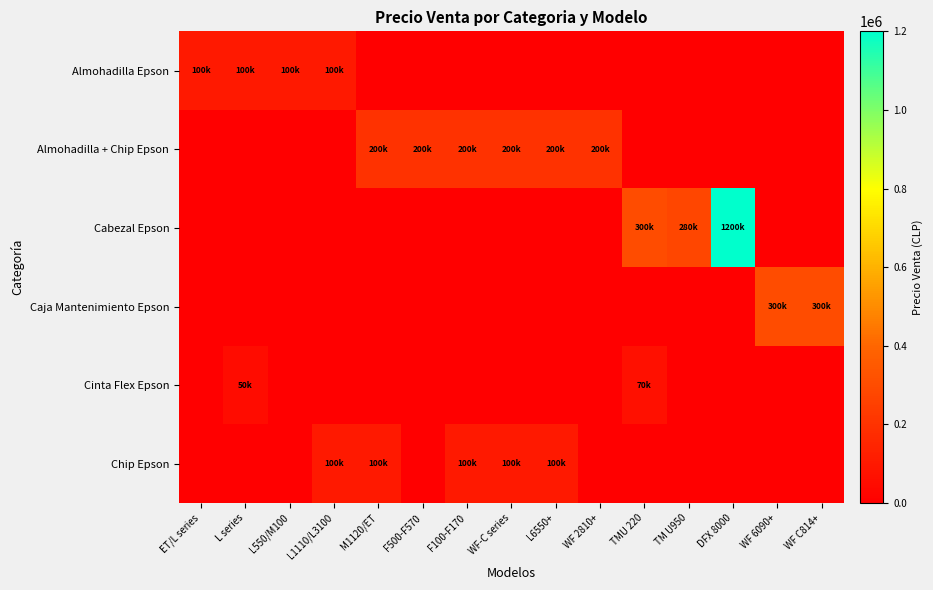

Which series has the widest spread of values?

Cabezal Epson